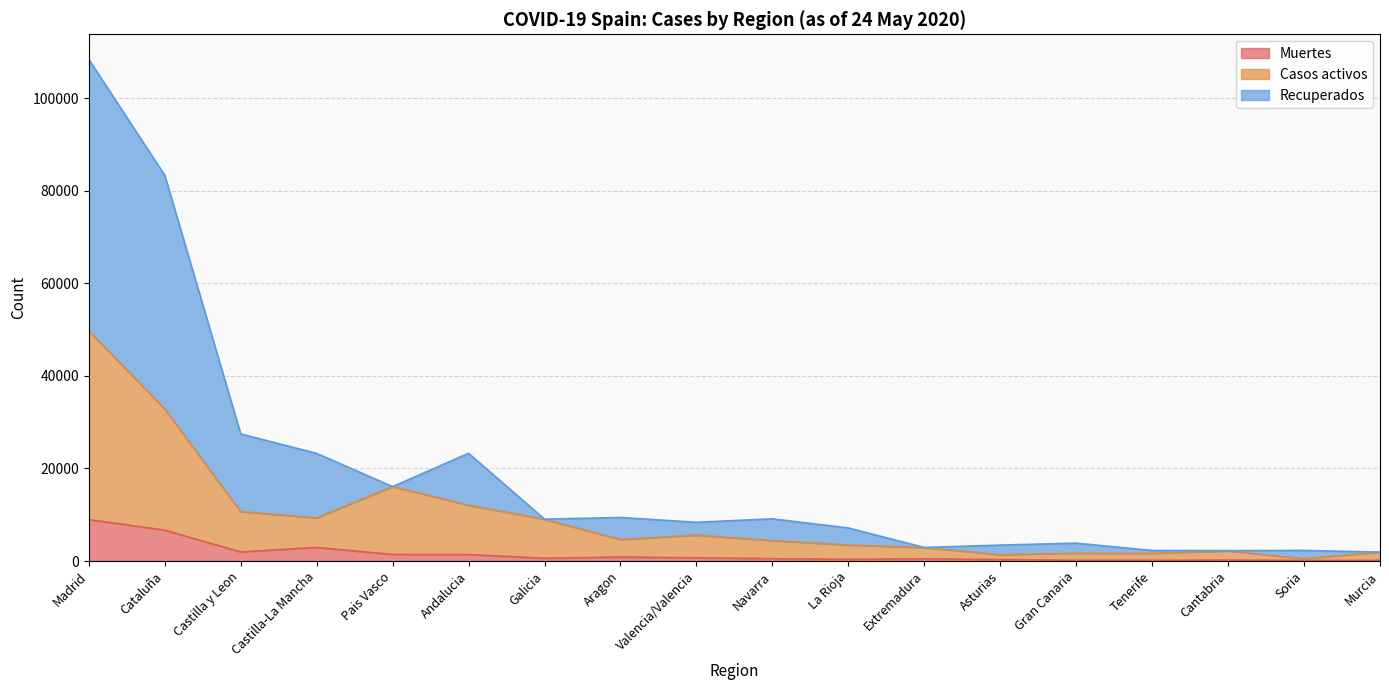

How many lines are shown in the chart?

3